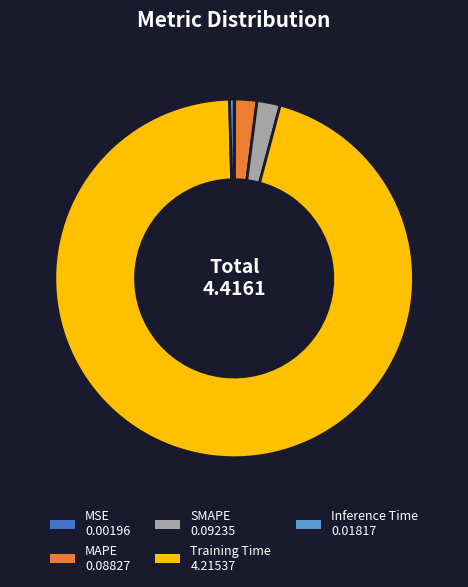

What is the largest slice in the pie chart?

Training Time